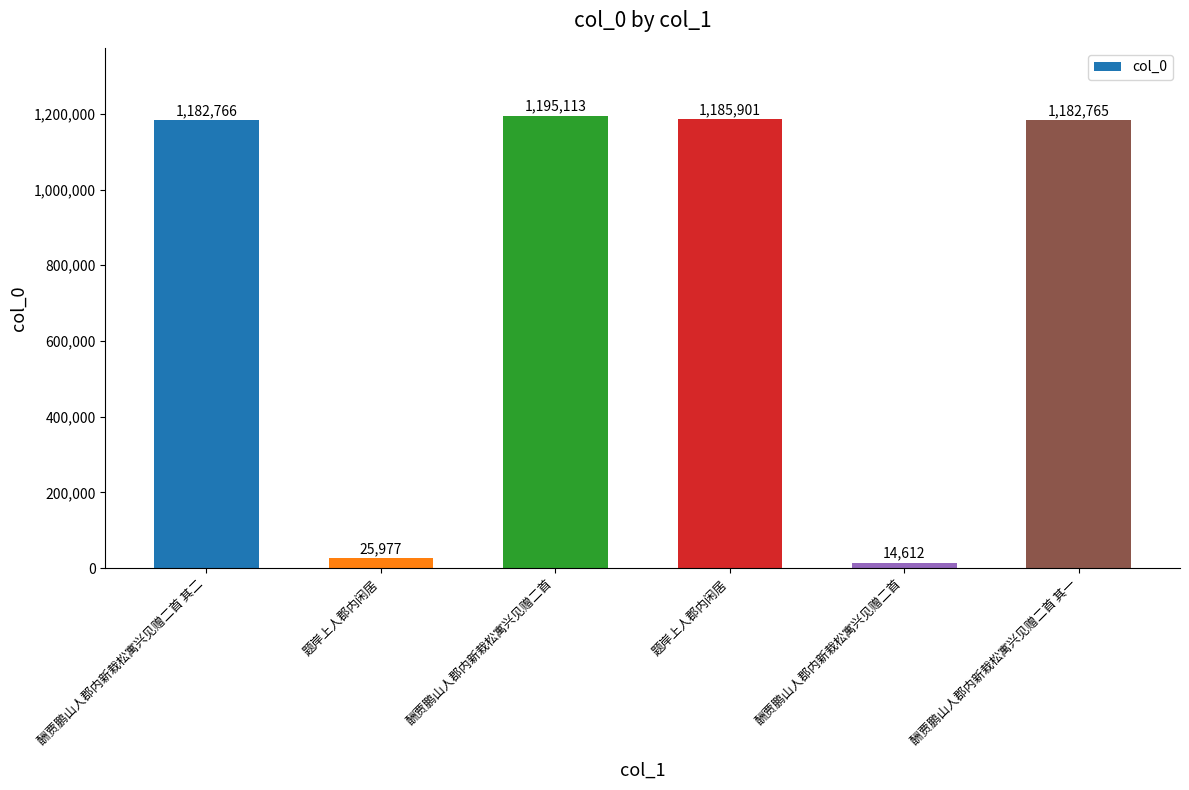

How many data points does each series have?

6